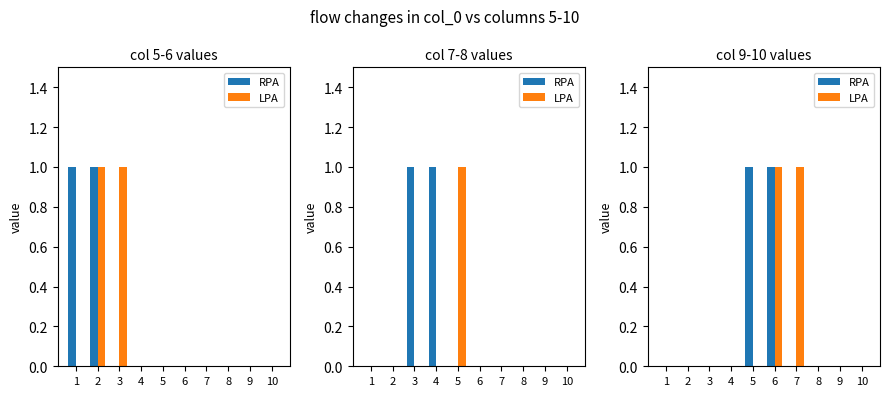

Rank the series by their maximum value, from lowest to highest.

RPA, LPA